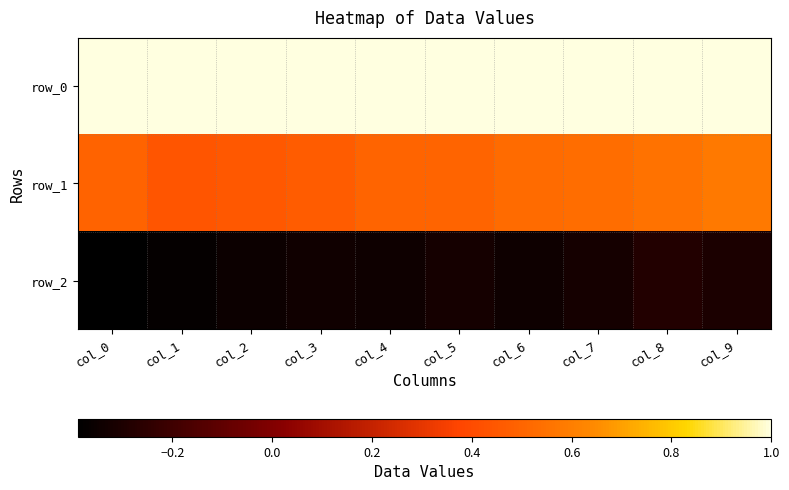

What is the sum of all row_2 values?

-3.4